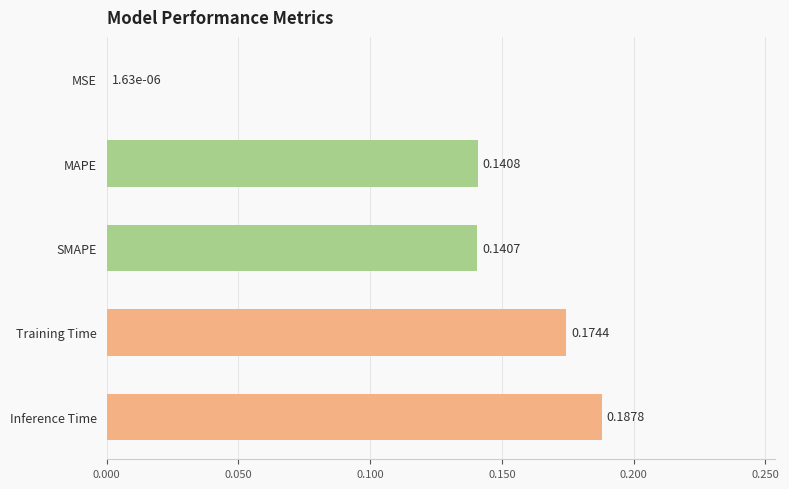

What is the sum of all values?

0.6